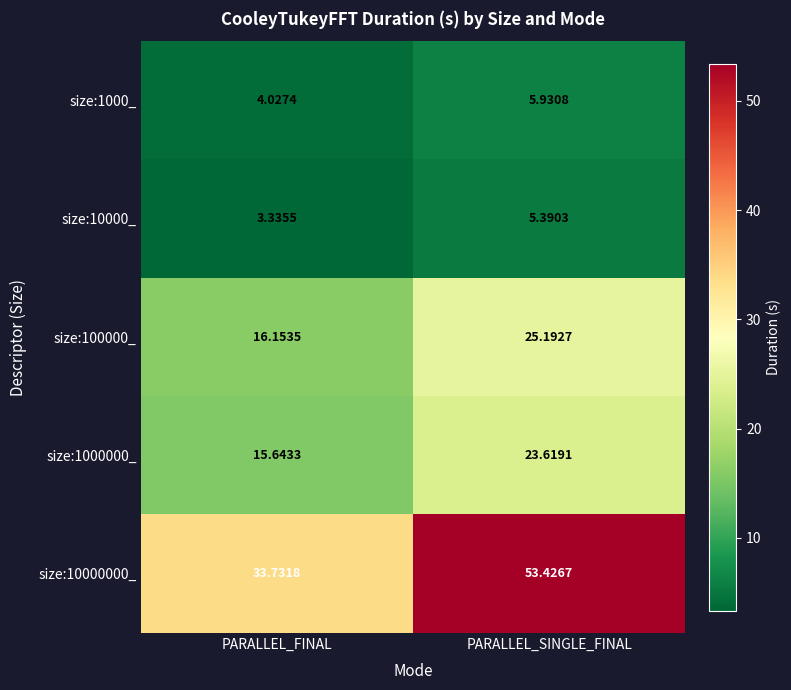

Rank the categories by size:1000000_ value from highest to lowest.

PARALLEL_SINGLE_FINAL, PARALLEL_FINAL